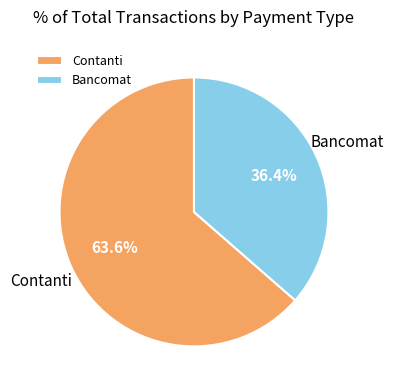

To the nearest percent, what is the difference between the largest and smallest slice percentages?

27%